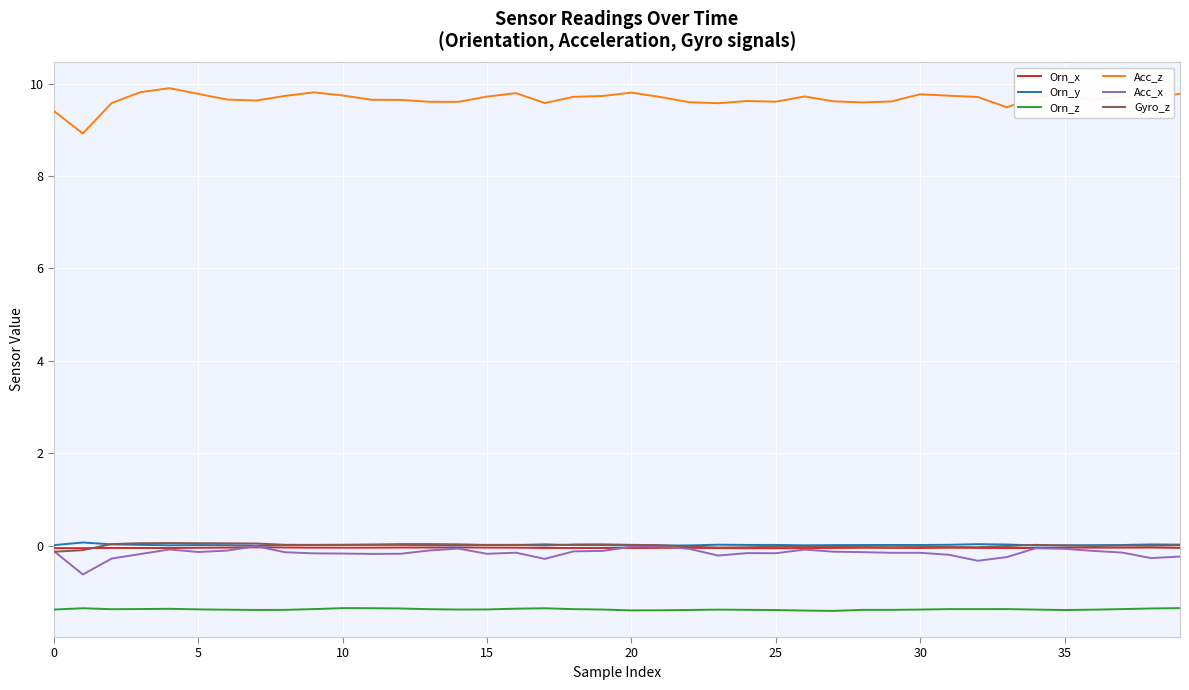

Which series has the largest total across all categories?

Acc_z